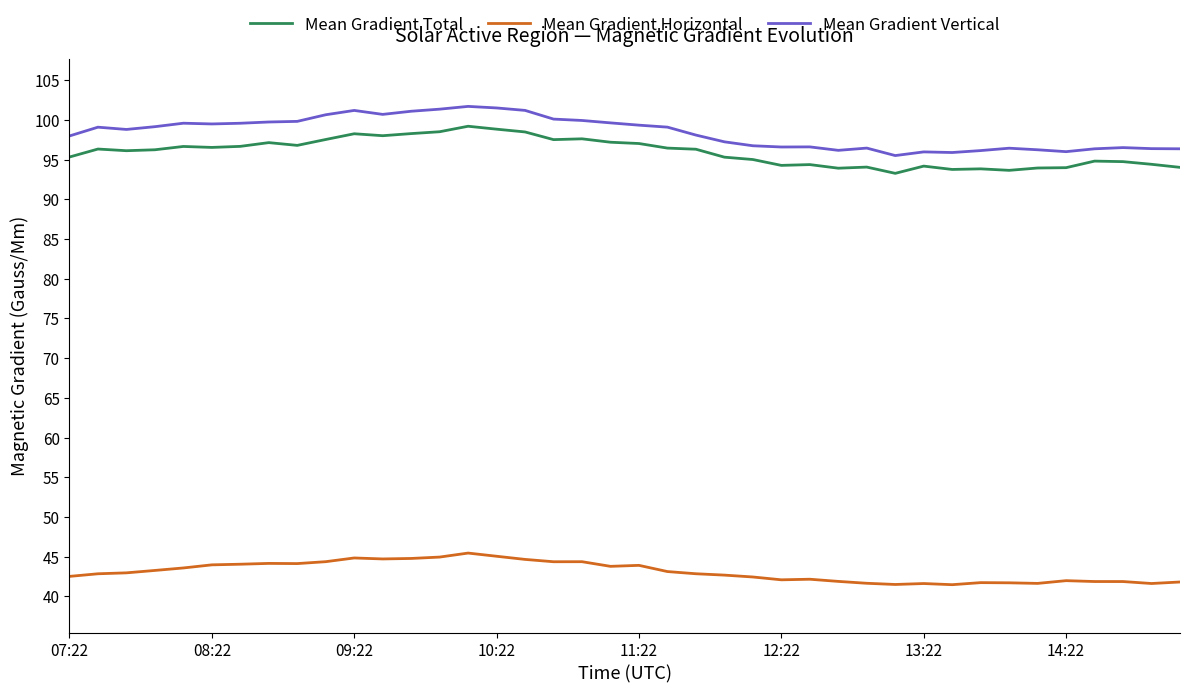

Which series has the largest range (max minus min)?

Mean Gradient Vertical